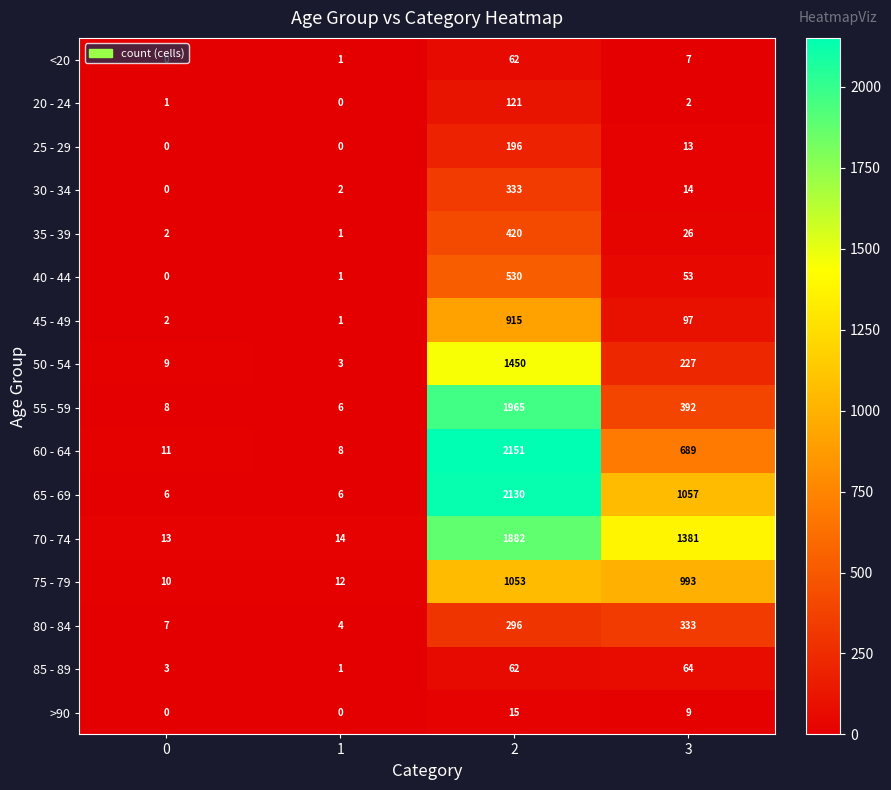

At which label is 60 - 64 closest to 1079?

3